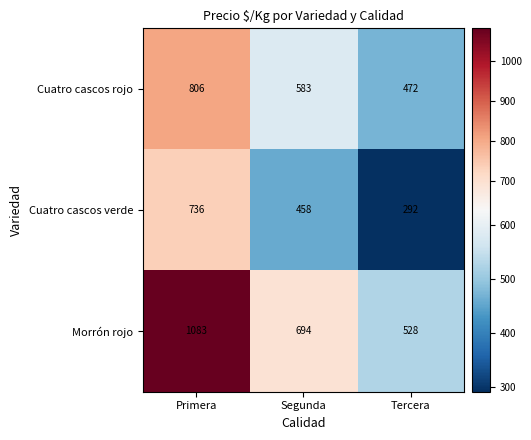

List the series in order of their peak value, highest first.

Morrón rojo, Cuatro cascos rojo, Cuatro cascos verde